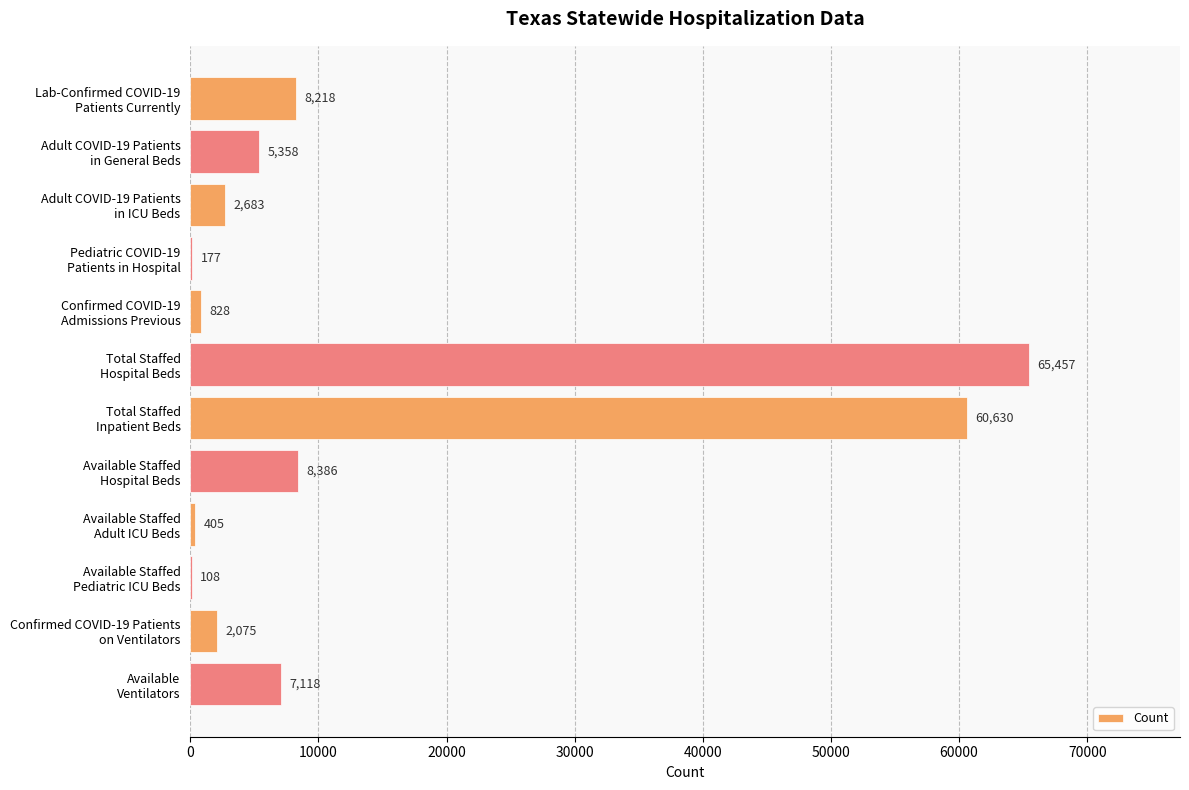

What is the sum of all values?

161443